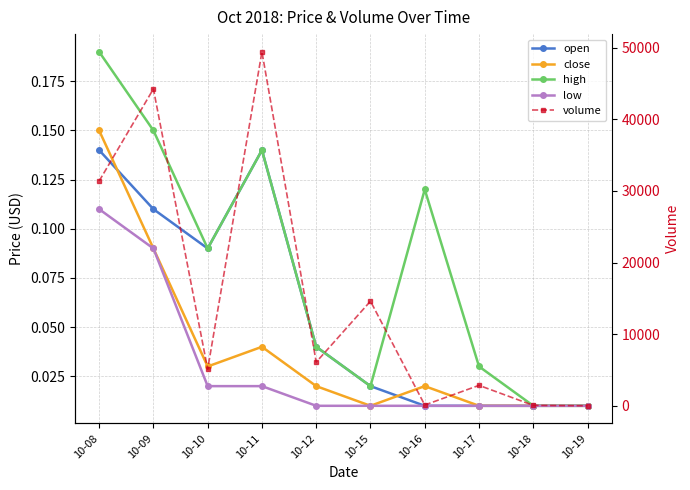

Reading left to right, transcribe all the data shown in this chart.

open: 10-08=0.1	10-09=0.1	10-10=0.1	10-11=0.1	10-12=0.0	10-15=0.0	10-16=0.0	10-17=0.0	10-18=0.0	10-19=0.0
close: 10-08=0.1	10-09=0.1	10-10=0.0	10-11=0.0	10-12=0.0	10-15=0.0	10-16=0.0	10-17=0.0	10-18=0.0	10-19=0.0
high: 10-08=0.2	10-09=0.1	10-10=0.1	10-11=0.1	10-12=0.0	10-15=0.0	10-16=0.1	10-17=0.0	10-18=0.0	10-19=0.0
low: 10-08=0.1	10-09=0.1	10-10=0.0	10-11=0.0	10-12=0.0	10-15=0.0	10-16=0.0	10-17=0.0	10-18=0.0	10-19=0.0
volume: 10-08=31379.0	10-09=44232.0	10-10=5129.0	10-11=49415.0	10-12=6109.0	10-15=14611.0	10-16=118.0	10-17=2863.0	10-18=68.0	10-19=10.0